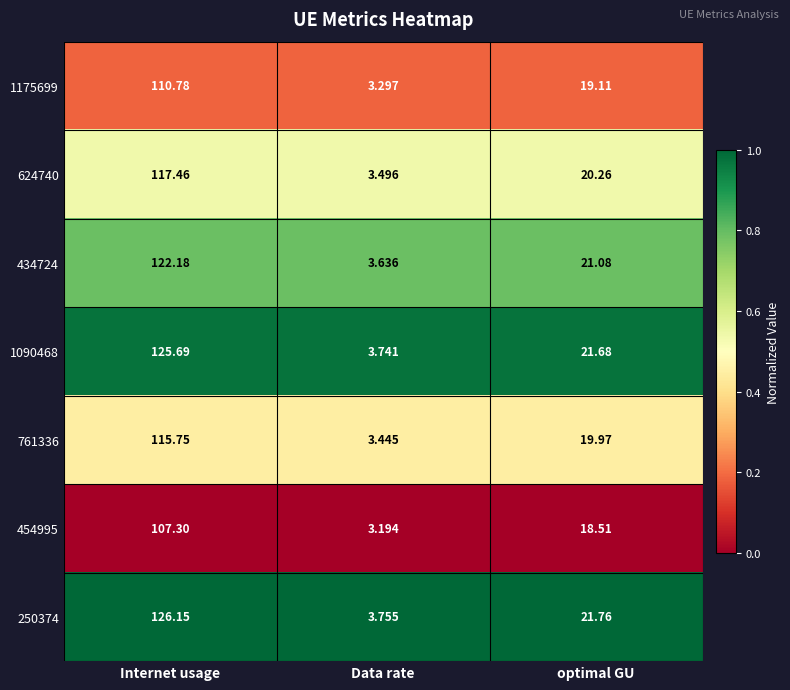

Rank the series by their maximum value, from lowest to highest.

454995, 1175699, 761336, 624740, 434724, 1090468, 250374